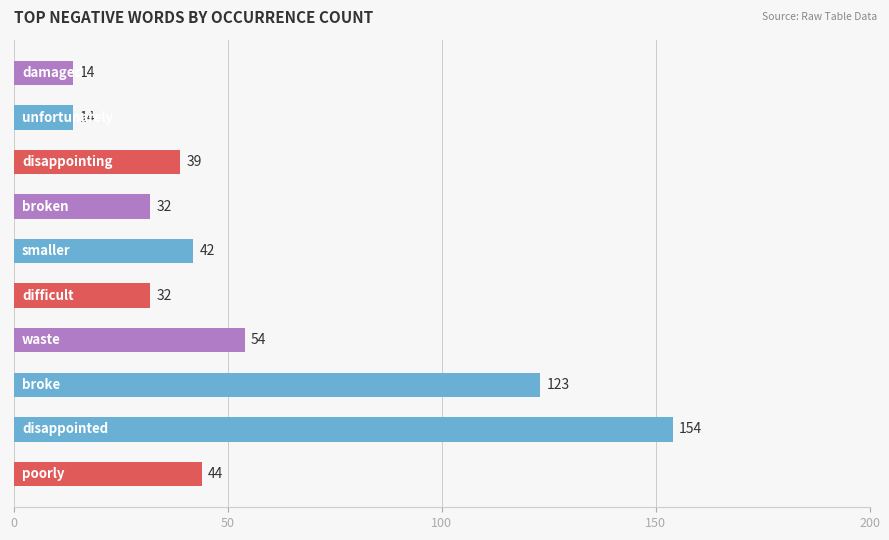

Does the chart contain stacked bars?

No